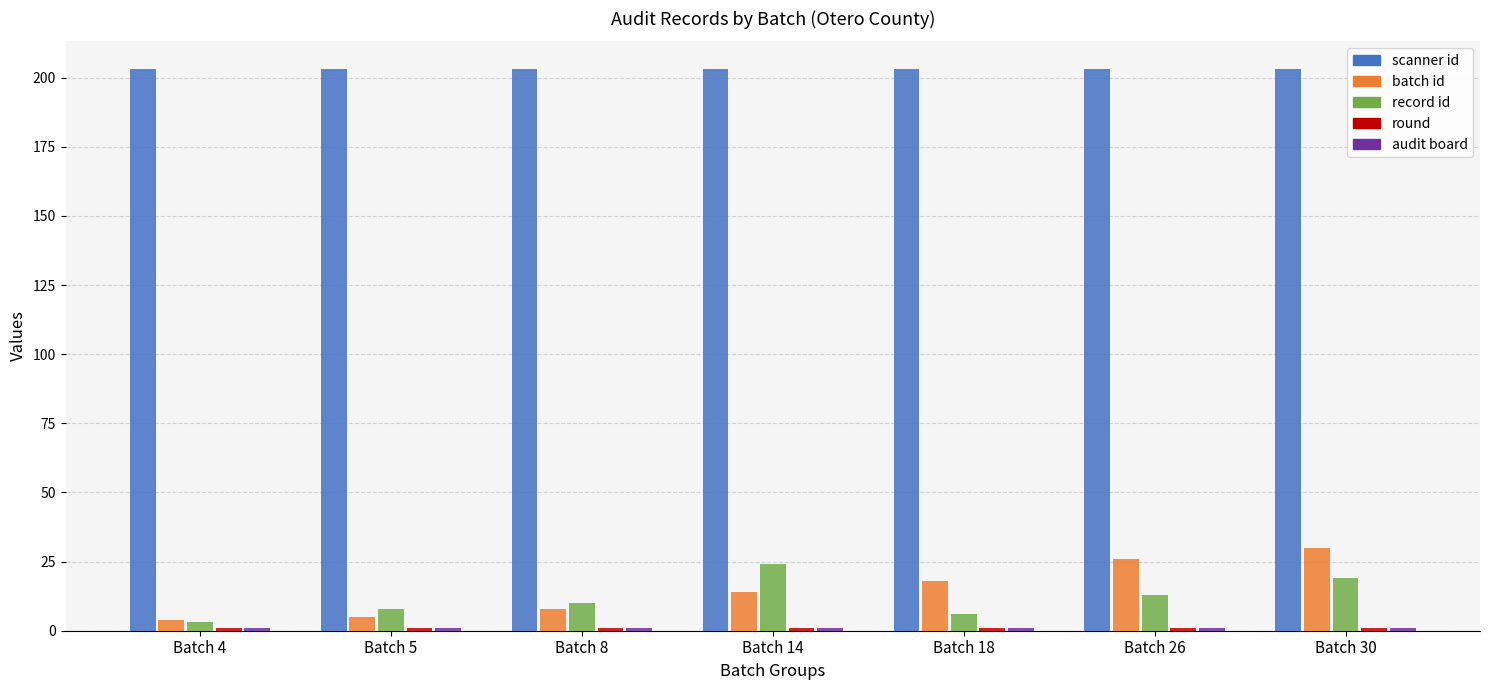

Which series has the widest spread of values?

batch id